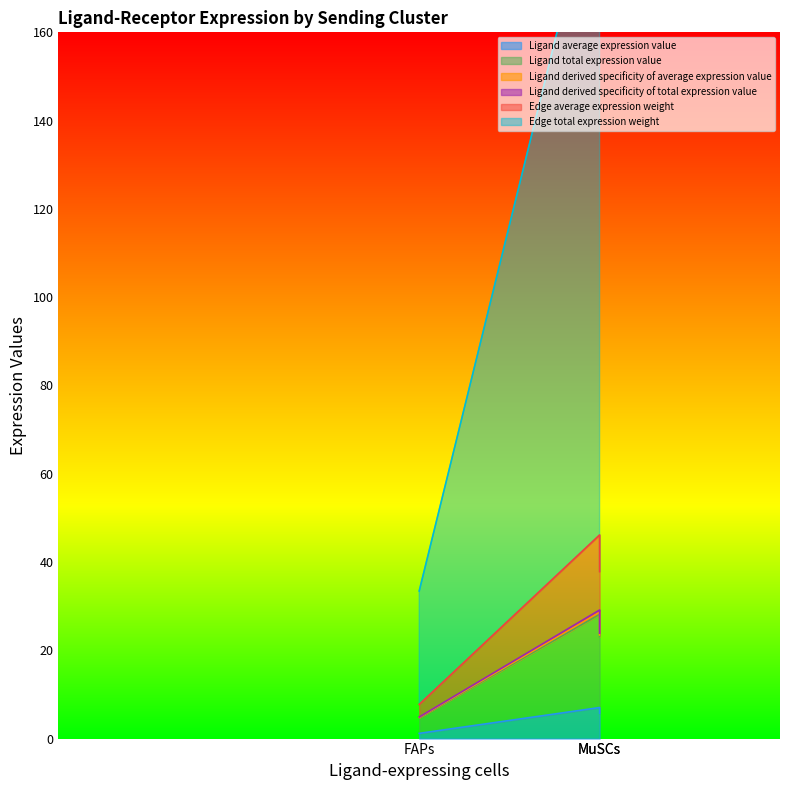

Which series has the largest range (max minus min)?

Edge total expression weight